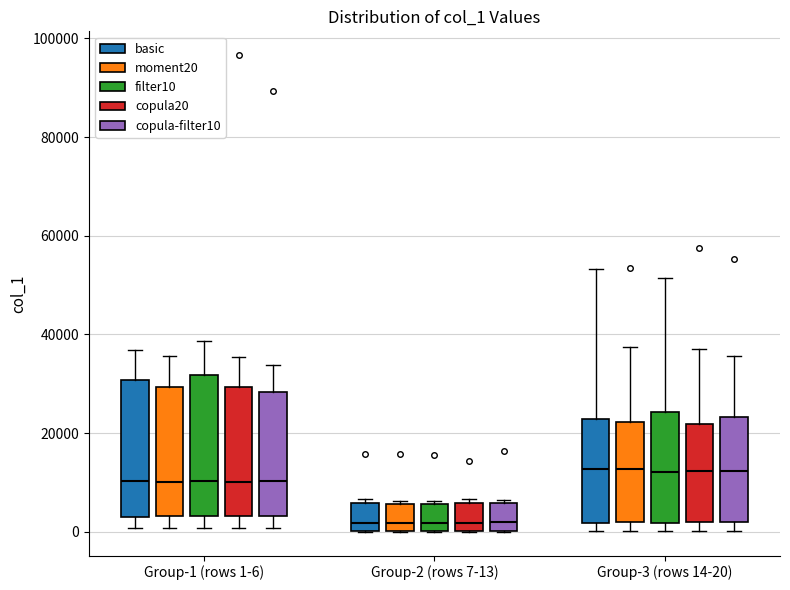

Reading left to right, read every box against the y-axis: the position of its median line, the range the box covers, and the ends of its whiskers. The values are not printed on the chart, so give them approximately, as read against the axis.

Group-1 (rows 1-6) (basic): median 10000, box 2000 to 30000, whiskers 0 to 36000
Group-1 (rows 1-6) (moment20): median 10000, box 4000 to 30000, whiskers 0 to 36000
Group-1 (rows 1-6) (filter10): median 10000, box 4000 to 32000, whiskers 0 to 38000
Group-1 (rows 1-6) (copula20): median 10000, box 4000 to 30000, whiskers 0 to 36000
Group-1 (rows 1-6) (copula-filter10): median 10000, box 4000 to 28000, whiskers 0 to 34000
Group-2 (rows 7-13) (basic): median 2000, box 0 to 6000, whiskers 0 to 6000 (just above the box's upper edge)
Group-2 (rows 7-13) (moment20): median 2000, box 0 to 6000, whiskers 0 to 6000 (just above the box's upper edge)
Group-2 (rows 7-13) (filter10): median 2000, box 0 to 6000, whiskers 0 to 6000 (just above the box's upper edge)
Group-2 (rows 7-13) (copula20): median 2000, box 0 to 6000, whiskers 0 to 6000 (just above the box's upper edge)
Group-2 (rows 7-13) (copula-filter10): median 2000, box 0 to 6000, whiskers 0 to 6000 (just above the box's upper edge)
Group-3 (rows 14-20) (basic): median 12000, box 2000 to 22000, whiskers 0 to 54000
Group-3 (rows 14-20) (moment20): median 12000, box 2000 to 22000, whiskers 0 to 38000
Group-3 (rows 14-20) (filter10): median 12000, box 2000 to 24000, whiskers 0 to 52000
Group-3 (rows 14-20) (copula20): median 12000, box 2000 to 22000, whiskers 0 to 36000
Group-3 (rows 14-20) (copula-filter10): median 12000, box 2000 to 24000, whiskers 0 to 36000